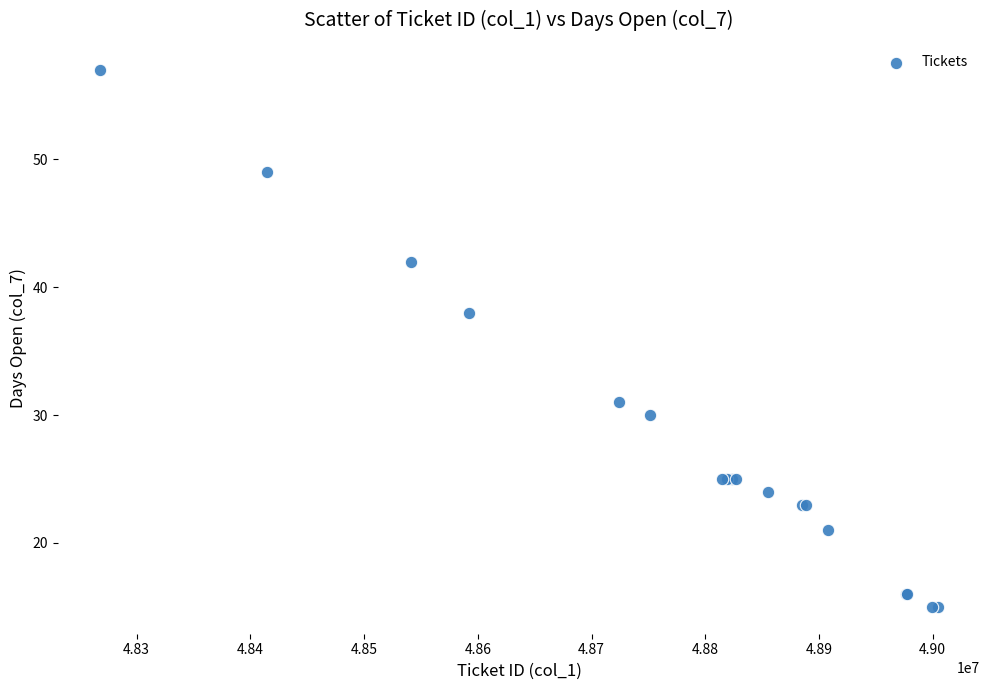

What Y value in the scatter plot is closest to 36?

38